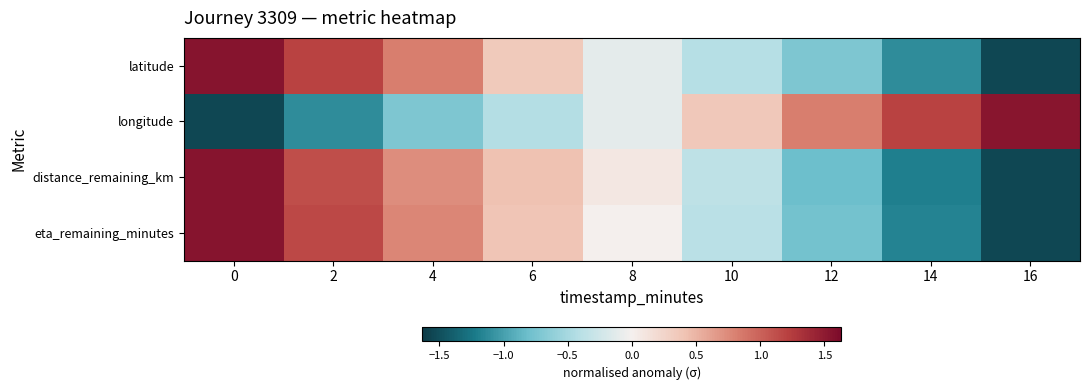

Reading left to right, list all the values displayed in this chart.

latitude: 0=1.5	2=1.2	4=0.8	6=0.3	8=-0.1	10=-0.4	12=-0.7	14=-1.1	16=-1.6
longitude: 0=-1.6	2=-1.1	4=-0.7	6=-0.4	8=-0.1	10=0.4	12=0.8	14=1.2	16=1.5
distance_remaining_km: 0=1.5	2=1.1	4=0.7	6=0.4	8=0.1	10=-0.4	12=-0.8	14=-1.2	16=-1.5
eta_remaining_minutes: 0=1.5	2=1.2	4=0.8	6=0.4	8=0.0	10=-0.4	12=-0.8	14=-1.2	16=-1.5